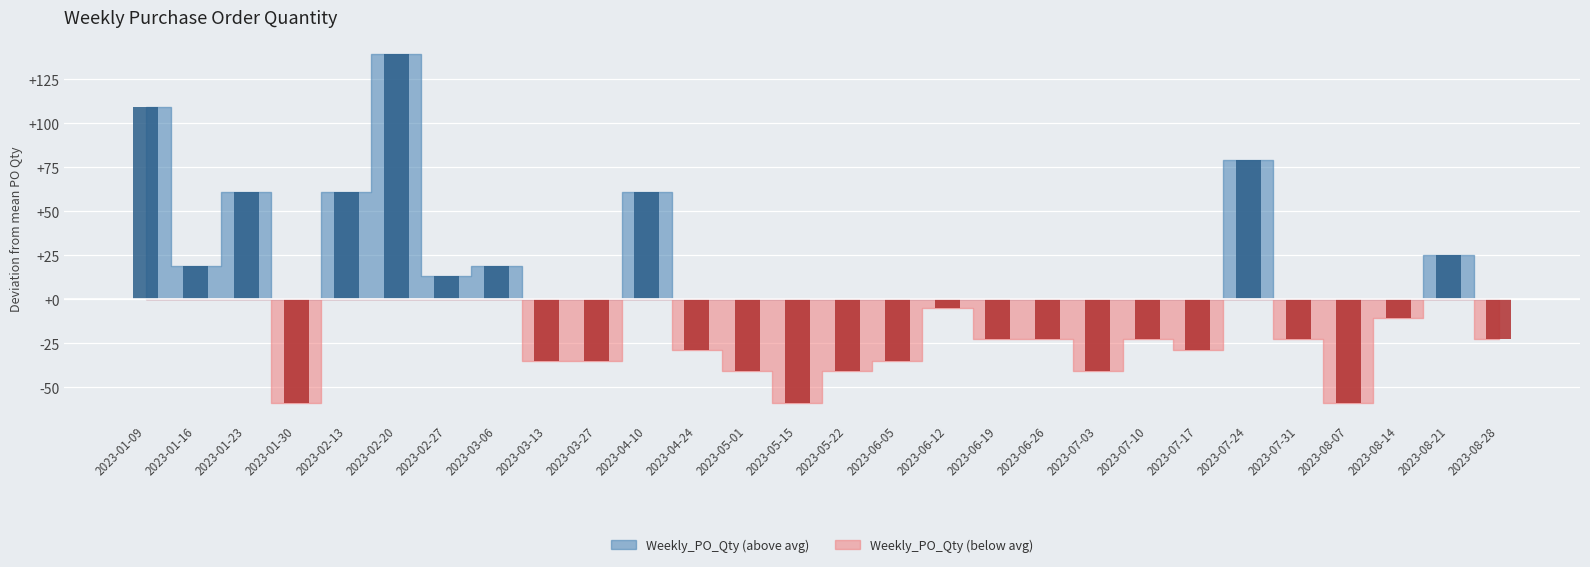

What is the sum of all values?

1812